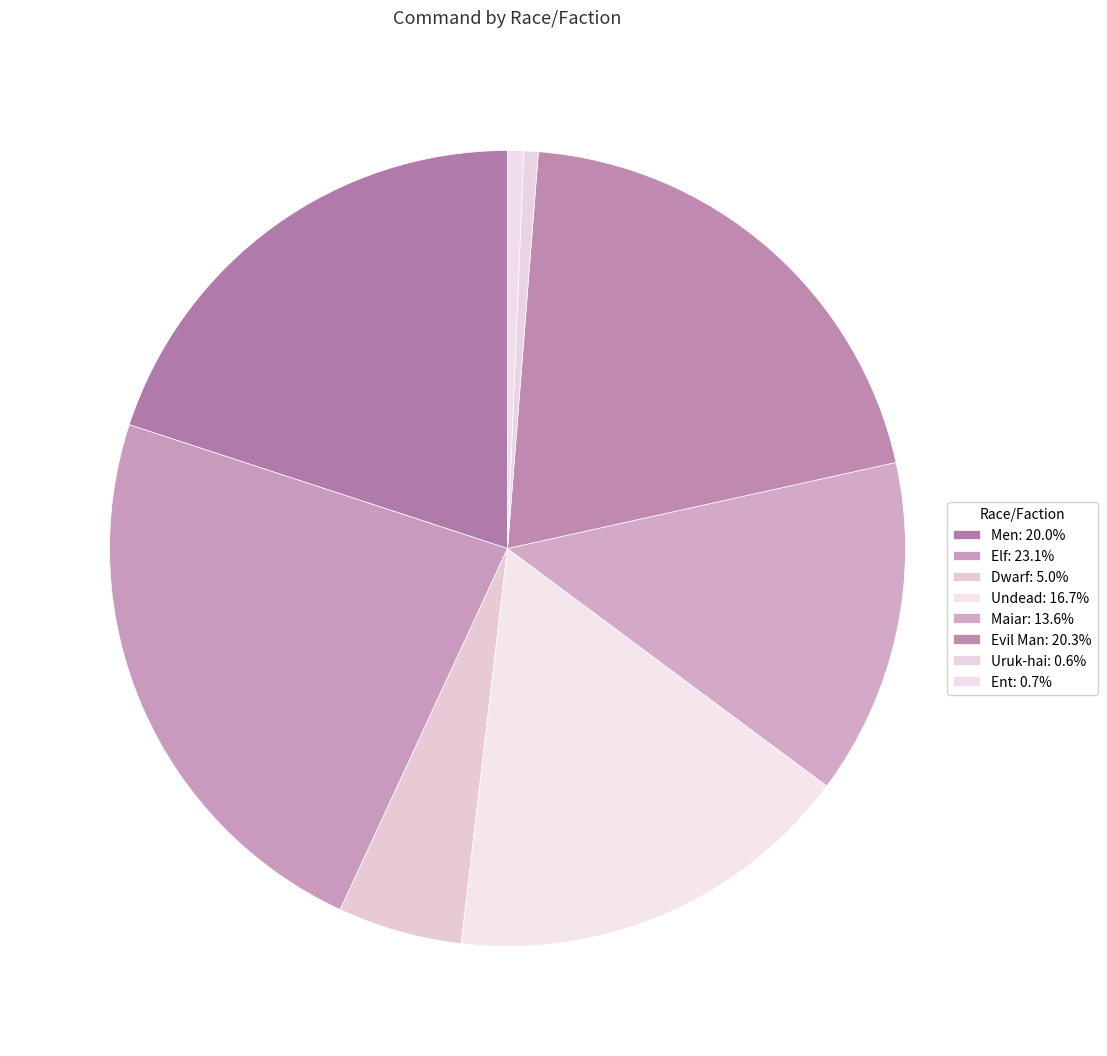

To the nearest percent, what portion does Ent represent?

1%